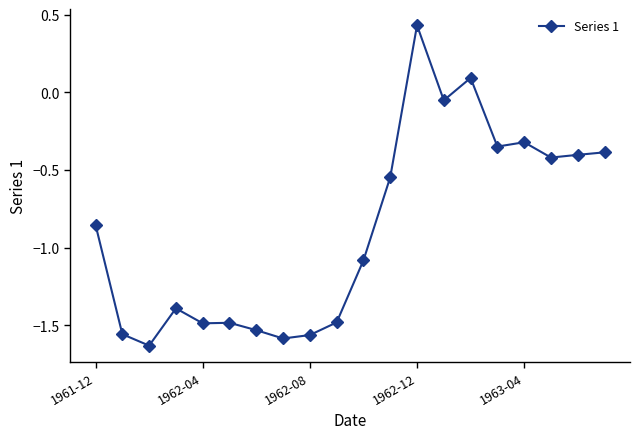

True or false: the data has more than 1 interior local peaks.

True